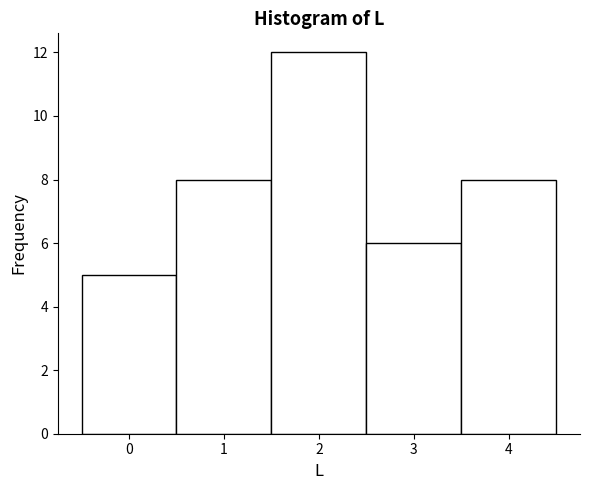

Reading left to right, list every bar in this chart as the range it spans on the x-axis followed by its height. The values are not printed on the chart, so give them approximately, as read against the axis.

-0.5 to 0.5: 5
0.5 to 1.5: 8
1.5 to 2.5: 12
2.5 to 3.5: 6
3.5 to 4.5: 8